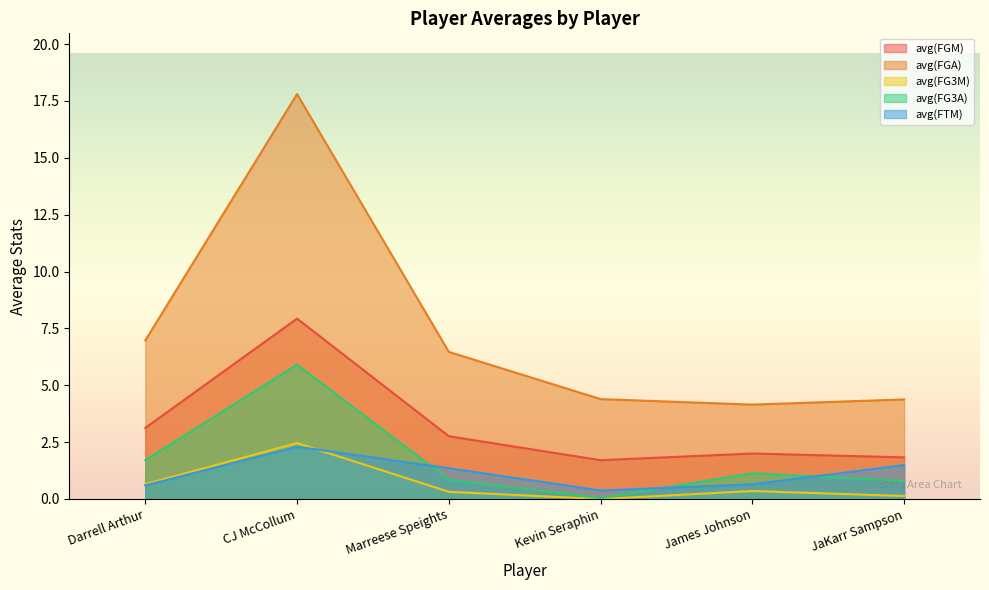

Which series has the widest spread of values?

avg(FGA)